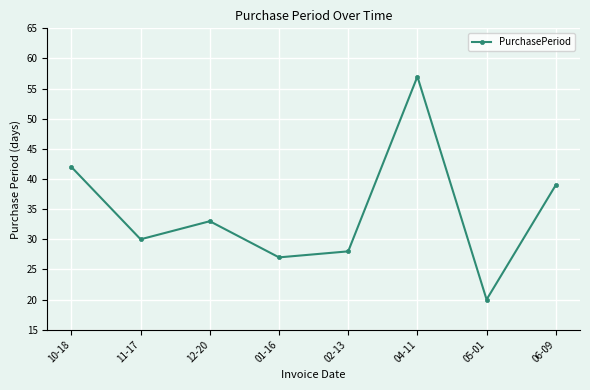

How many interior local peaks (higher than both neighbors) does the data have?

2